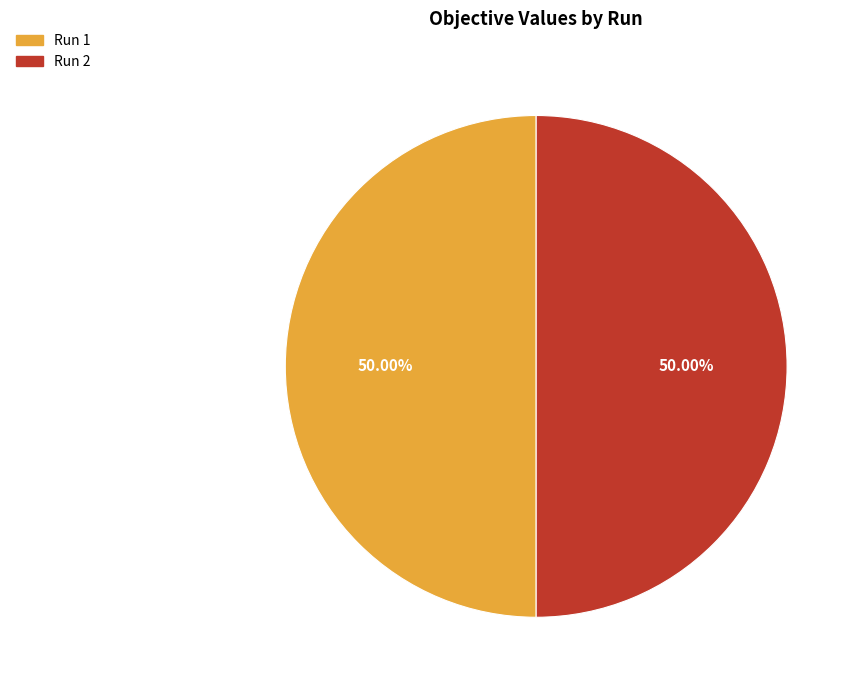

Is the sum of Run 2 and Run 1 greater than half?

Yes